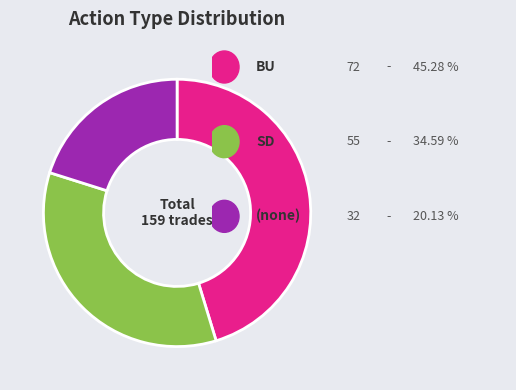

Does any single category account for the majority?

No